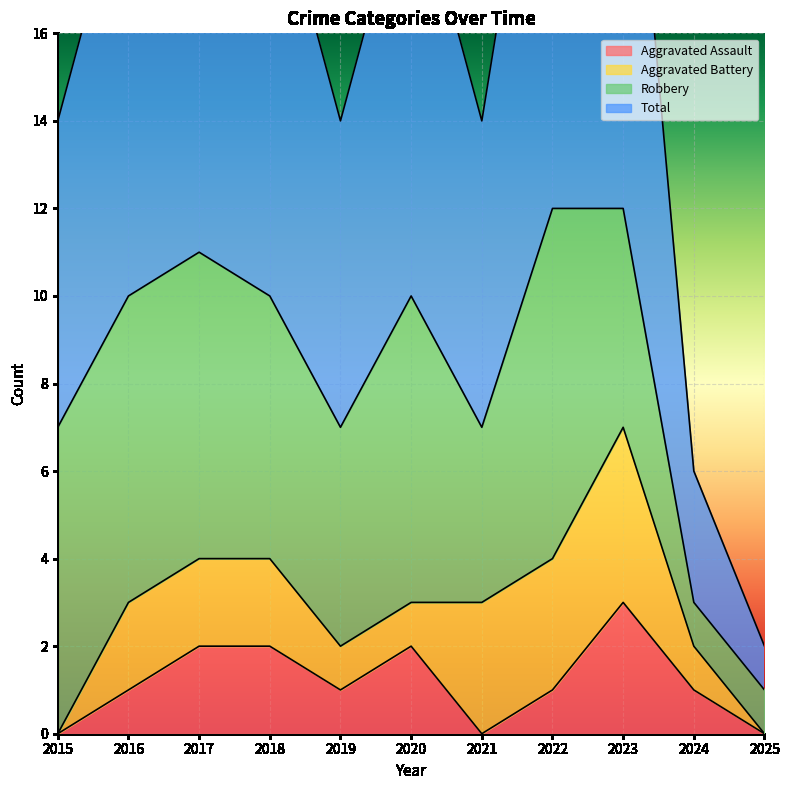

True or false: Aggravated Assault and Total intersect in this chart.

False